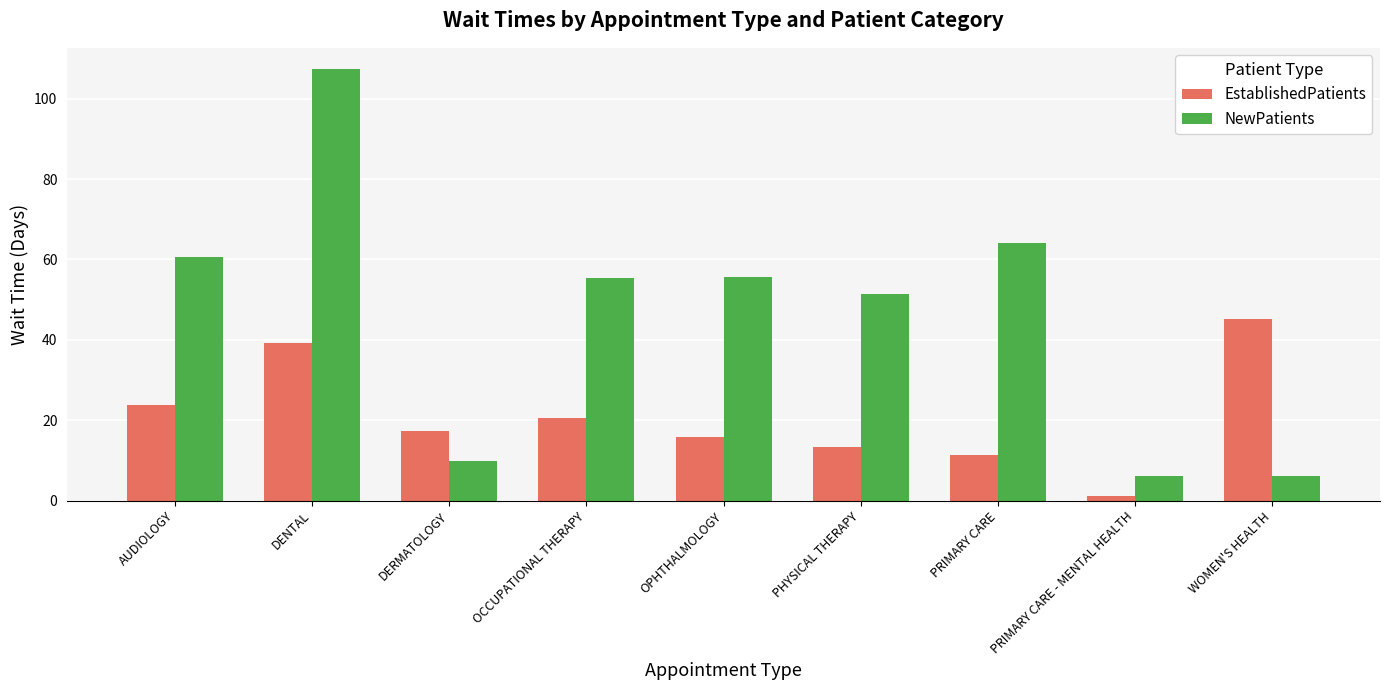

What is the approximate value of NewPatients at OPHTHALMOLOGY?

55.7